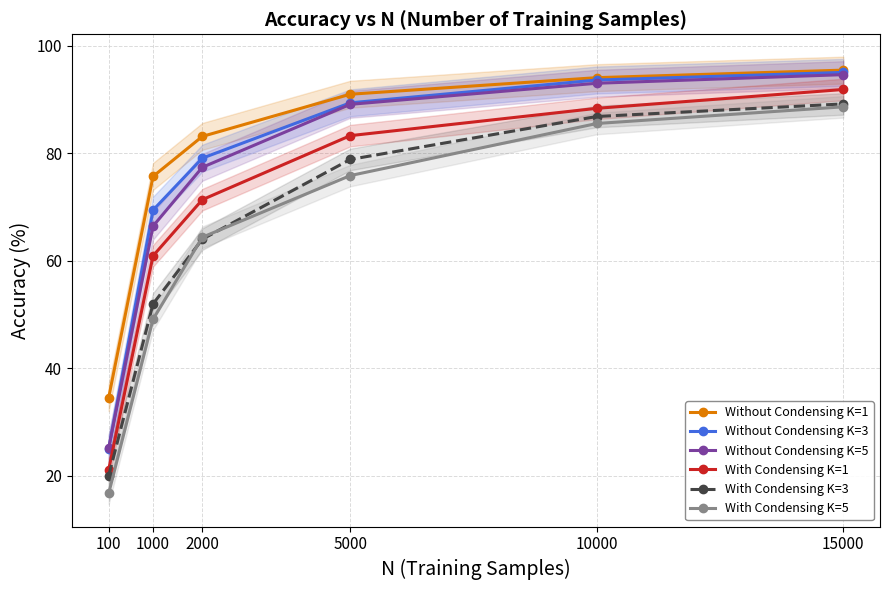

How many series are shown in this chart?

6